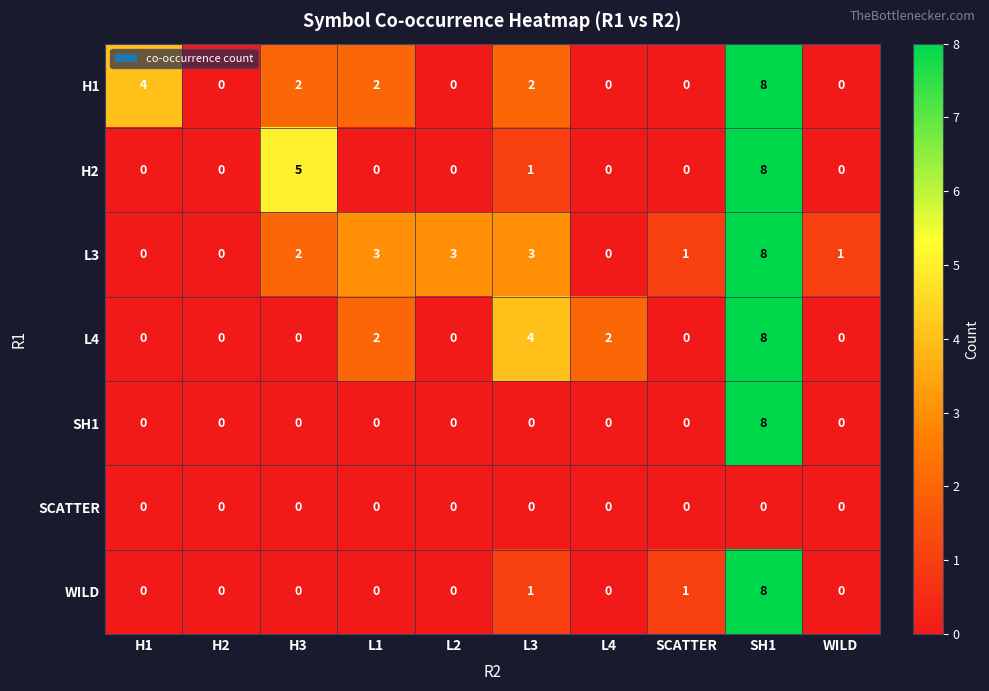

How many positive values does the H1 series have?

5